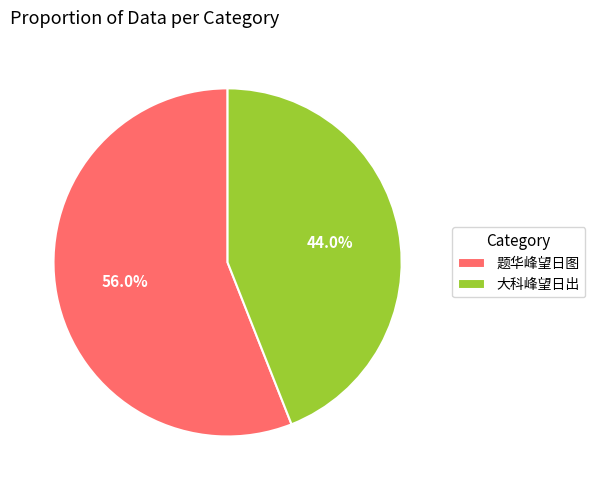

What is the largest slice in the pie chart?

题华峰望日图